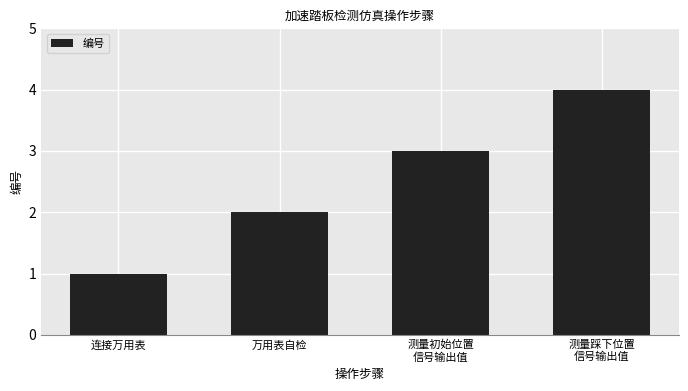

How many data points are less than 3?

2